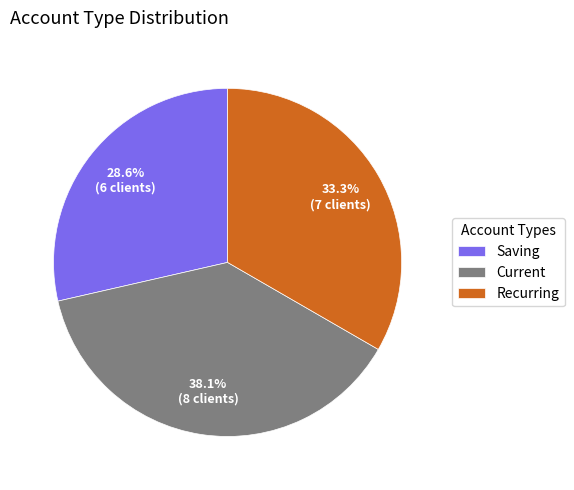

To the nearest percent, what percentage of the pie is Recurring?

33%